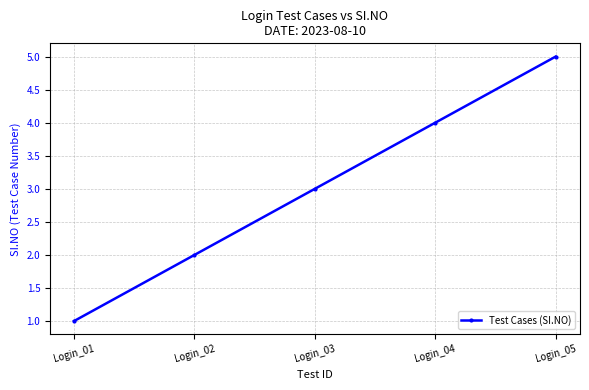

Reading left to right, what are all the values shown in this chart?

1	2	3	4	5